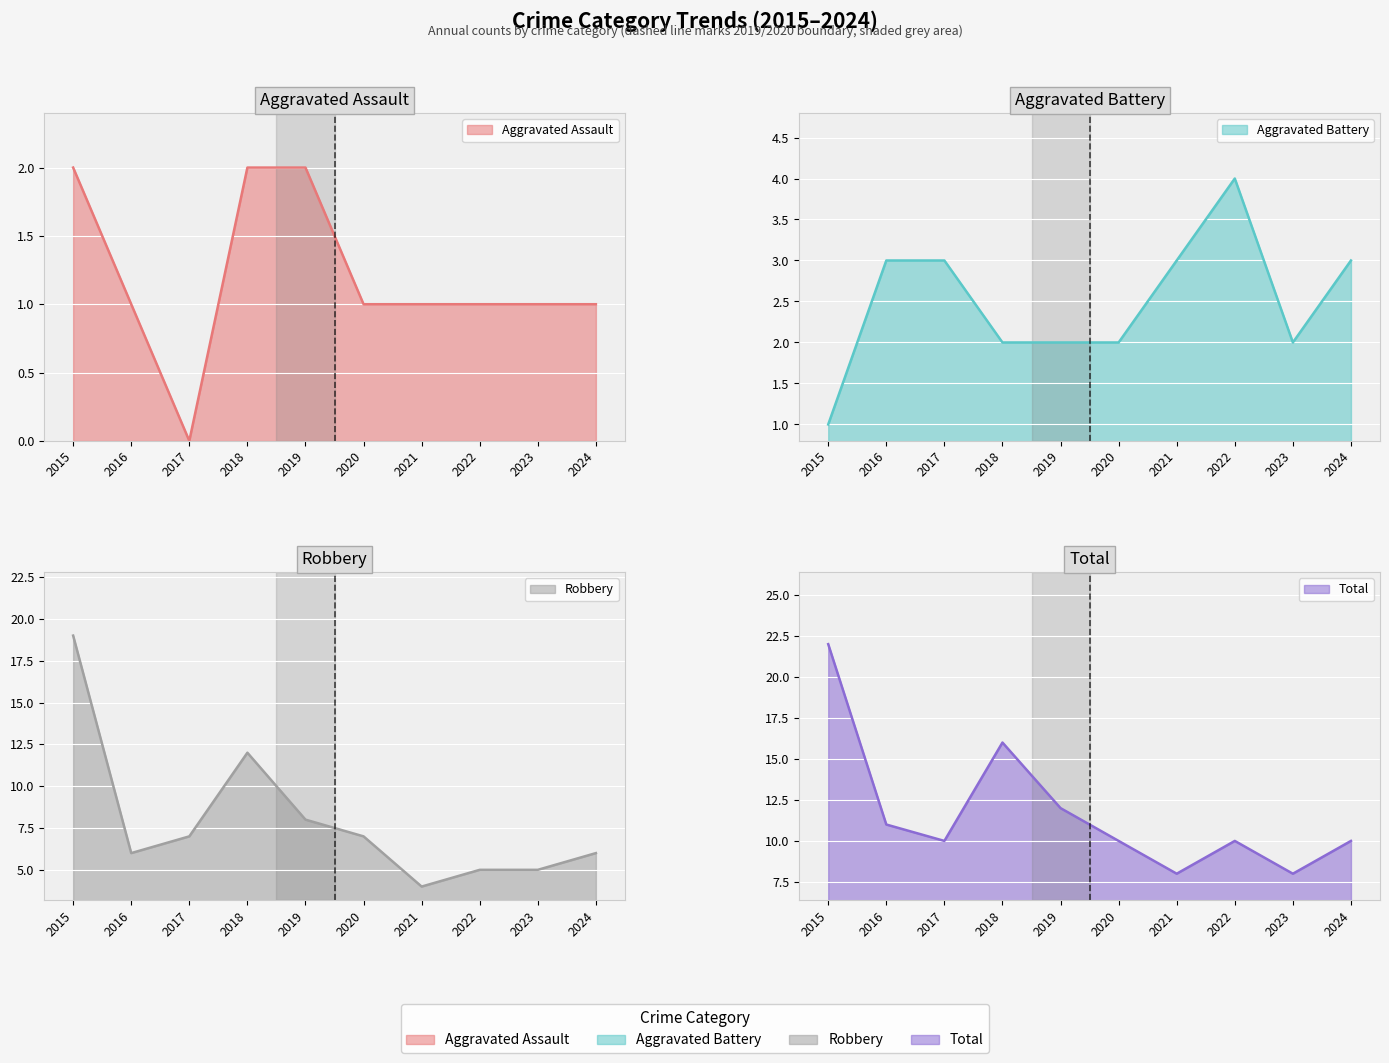

What is the difference between the second highest and minimum values in the Robbery series?

8